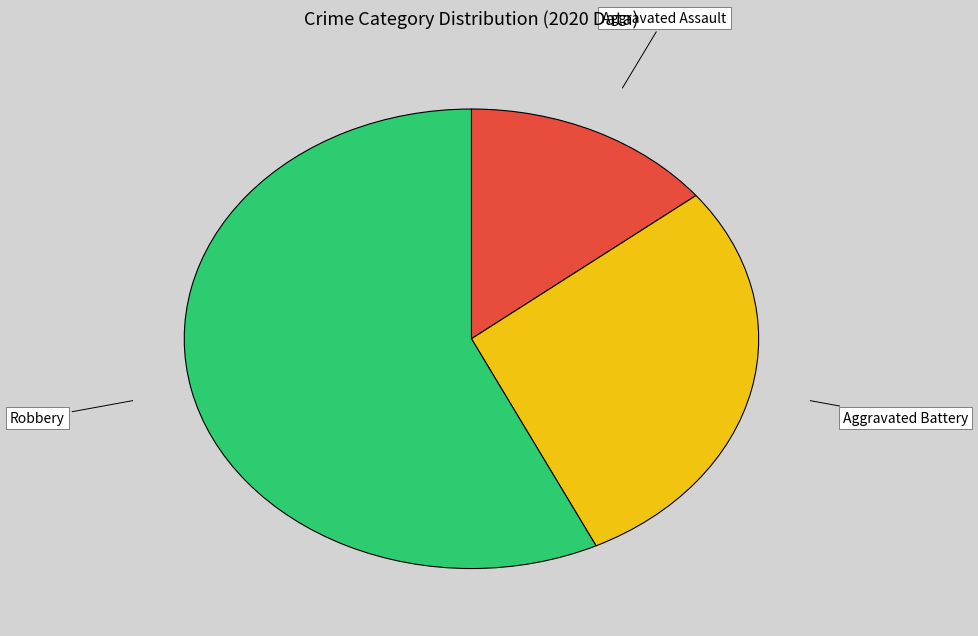

Which category has the smallest portion of the pie?

Aggravated Assault